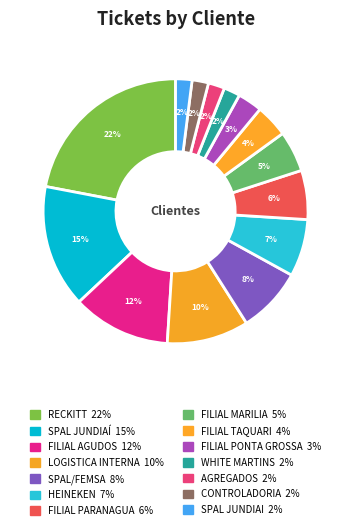

Between WHITE MARTINS and SPAL/FEMSA, which is larger?

SPAL/FEMSA